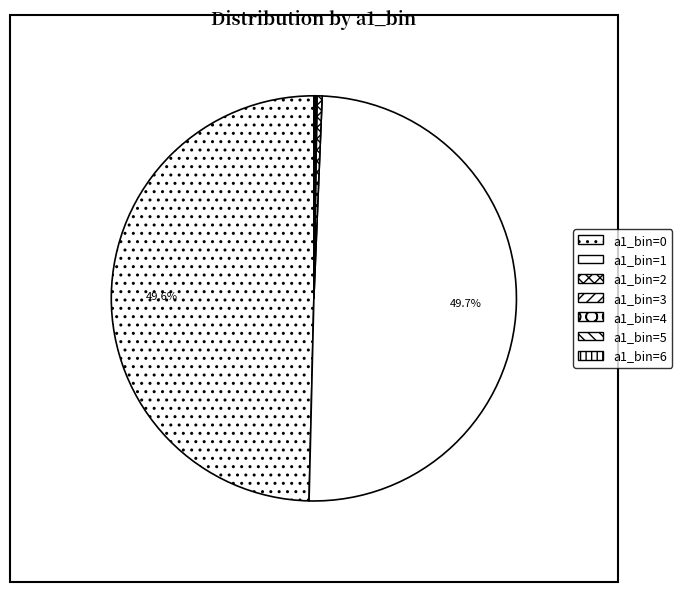

What is the smallest slice in the pie chart?

a1_bin=4